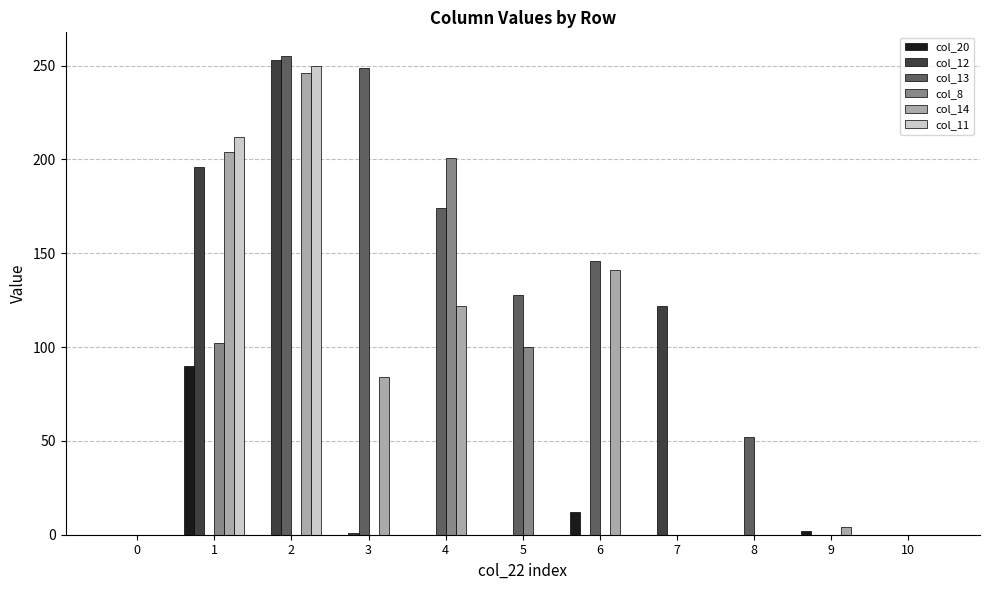

How many values in the col_8 series exceed 0?

3